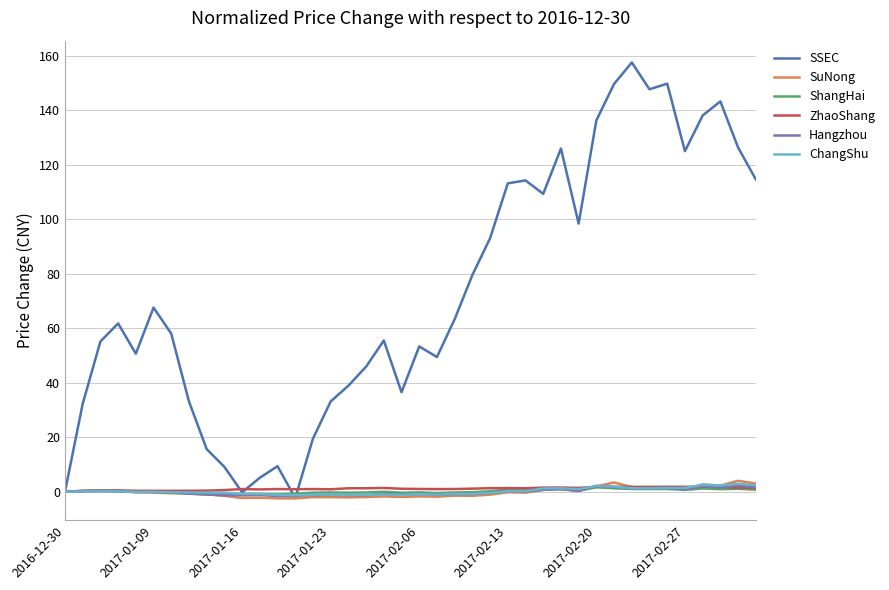

Which series has the largest range (max minus min)?

SSEC